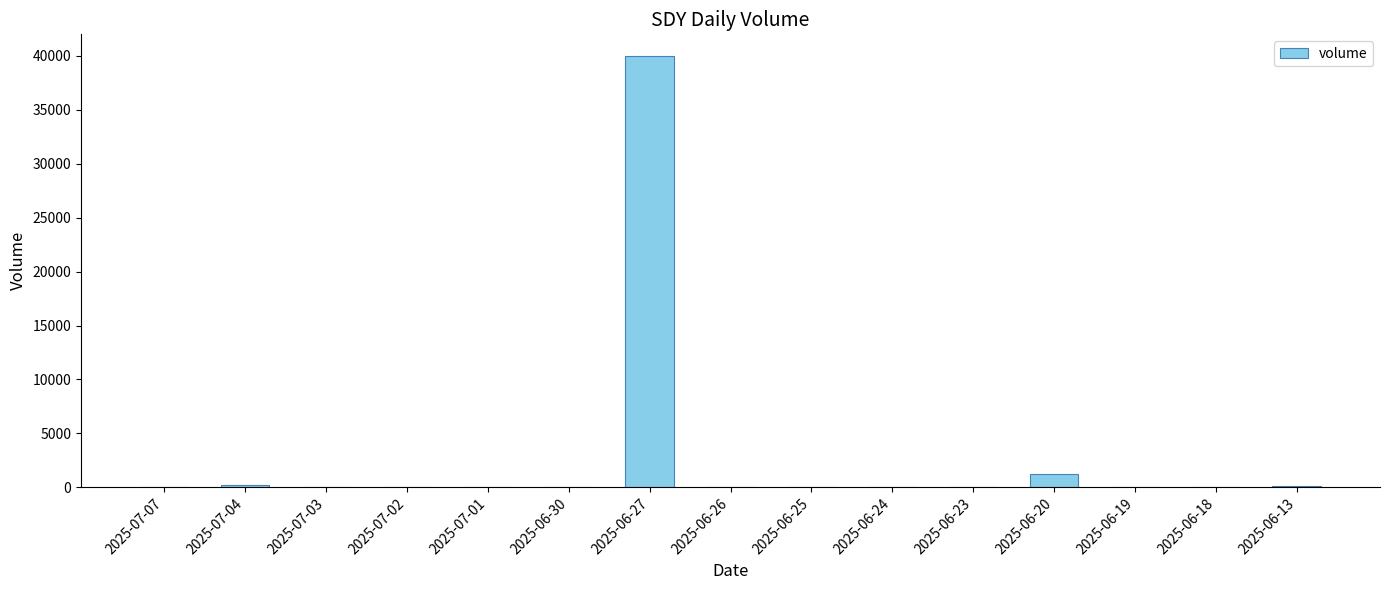

Where is the data nearest to the value 20000?

2025-06-20